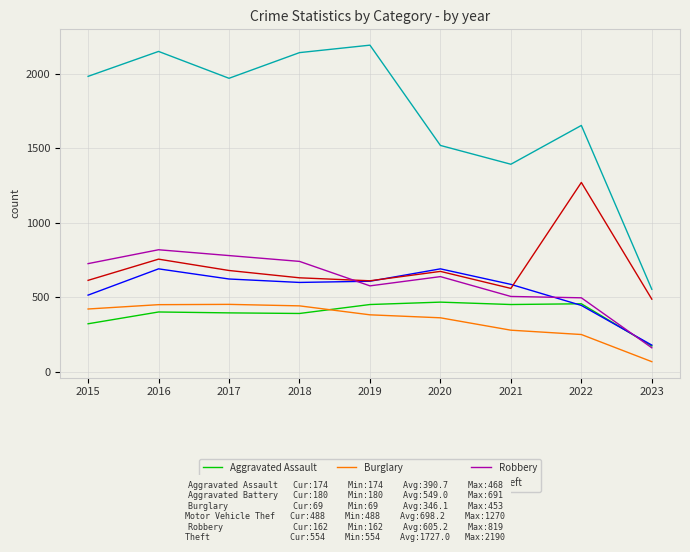

What is the difference between the highest and lowest values at 2023?

485